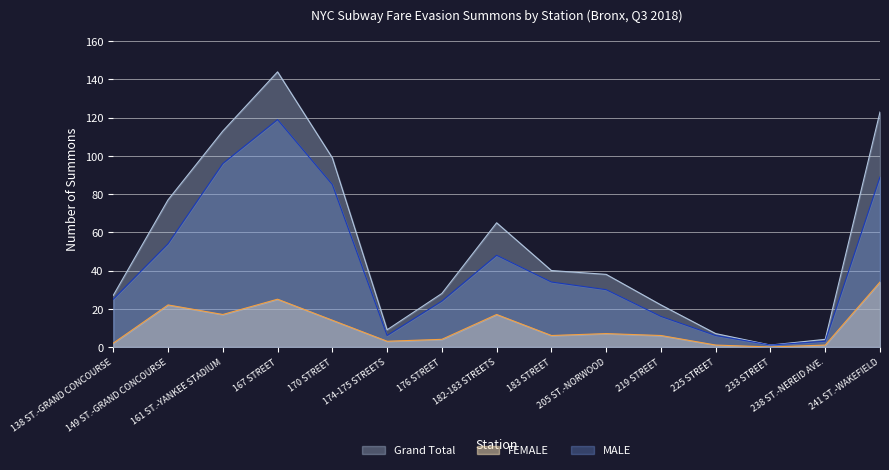

What is the difference between the Grand Total values at 233 STREET and 225 STREET?

6